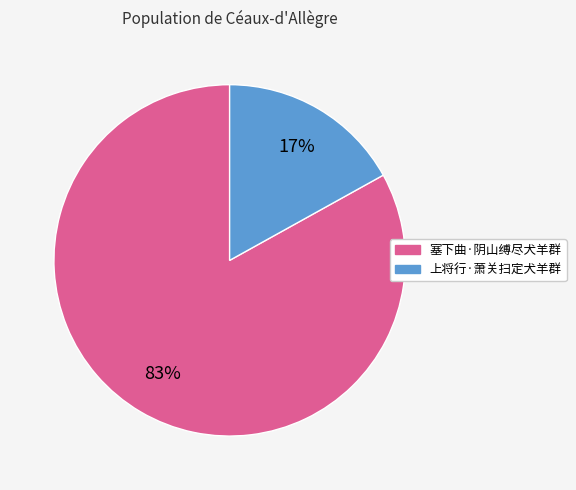

True or false: 塞下曲·阴山缚尽犬羊群 accounts for 90% of the total.

False